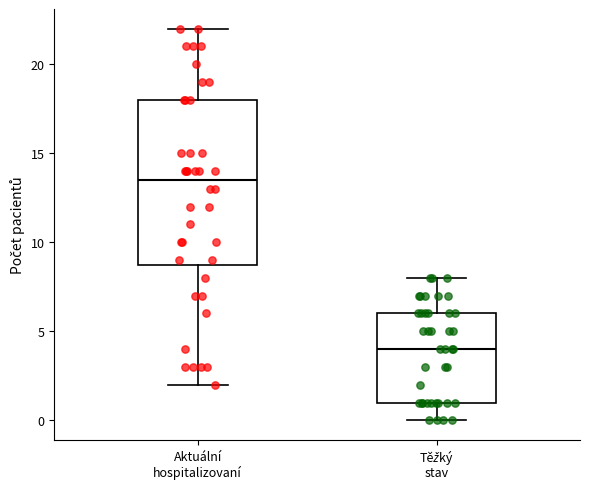

Where is the lower edge of the box for Těžký stav on the y-axis? The values are not printed on the chart, so give them approximately, as read against the axis.

1.0